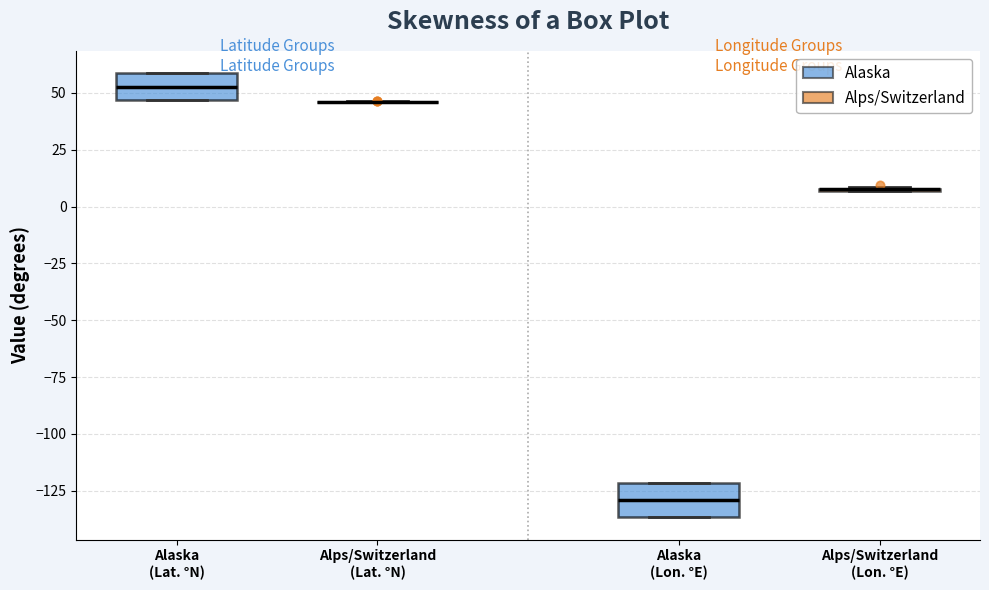

Where is the upper edge of the box for Alaska (Lat. °N) on the y-axis? The values are not printed on the chart, so give them approximately, as read against the axis.

60